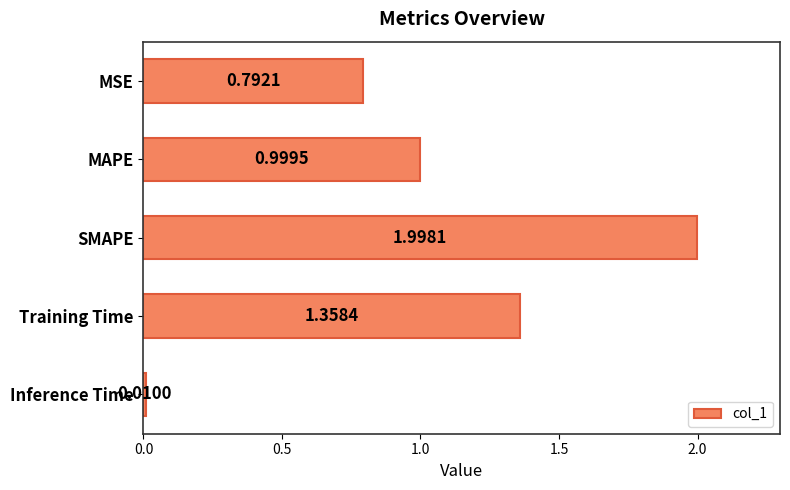

Does the chart contain stacked bars?

No